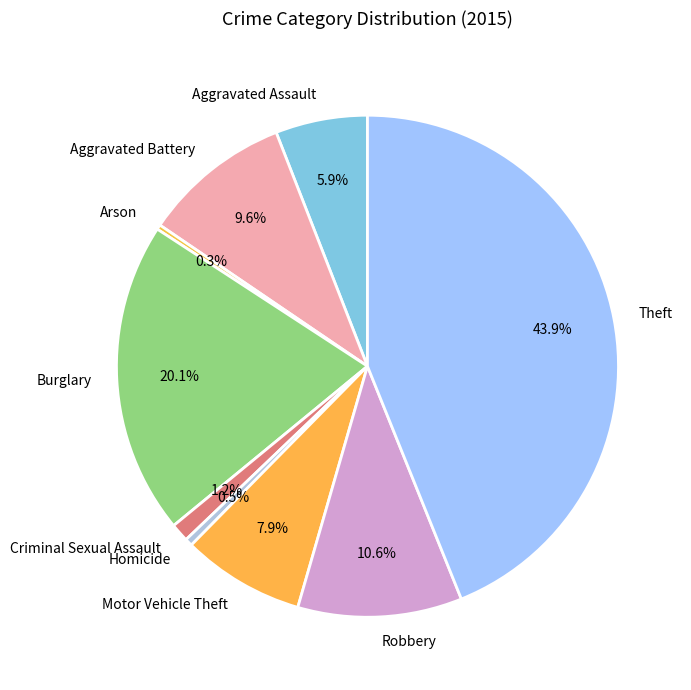

Does Aggravated Assault account for over 50% of the chart?

No